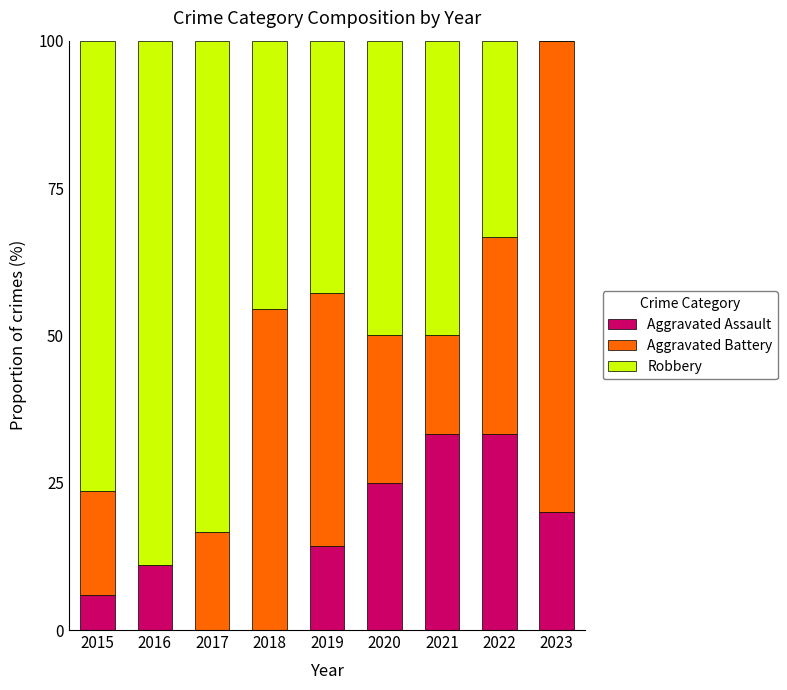

What is the total value across all series at 2015?

100.0